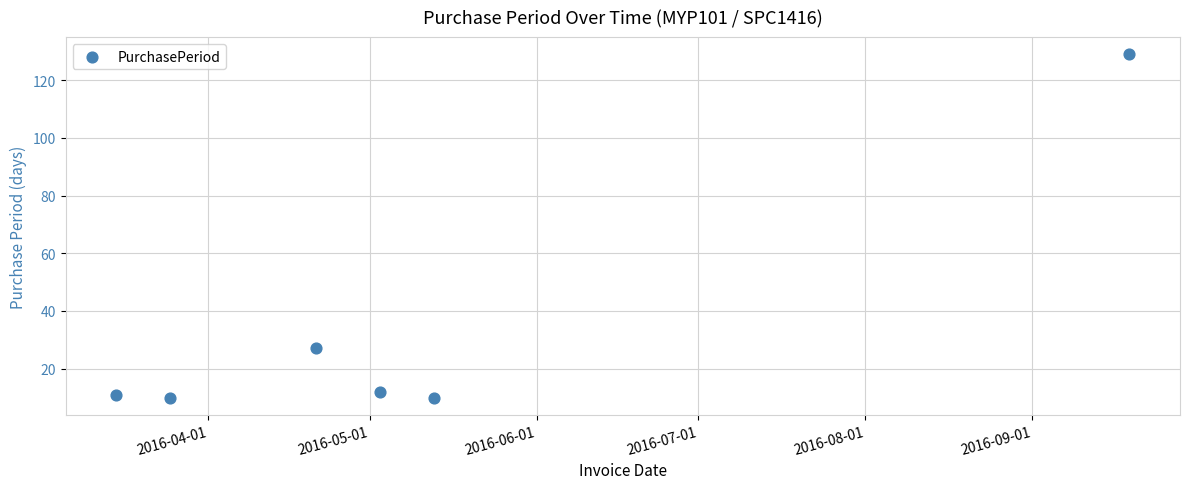

What is the range of X values (max minus min)?

188